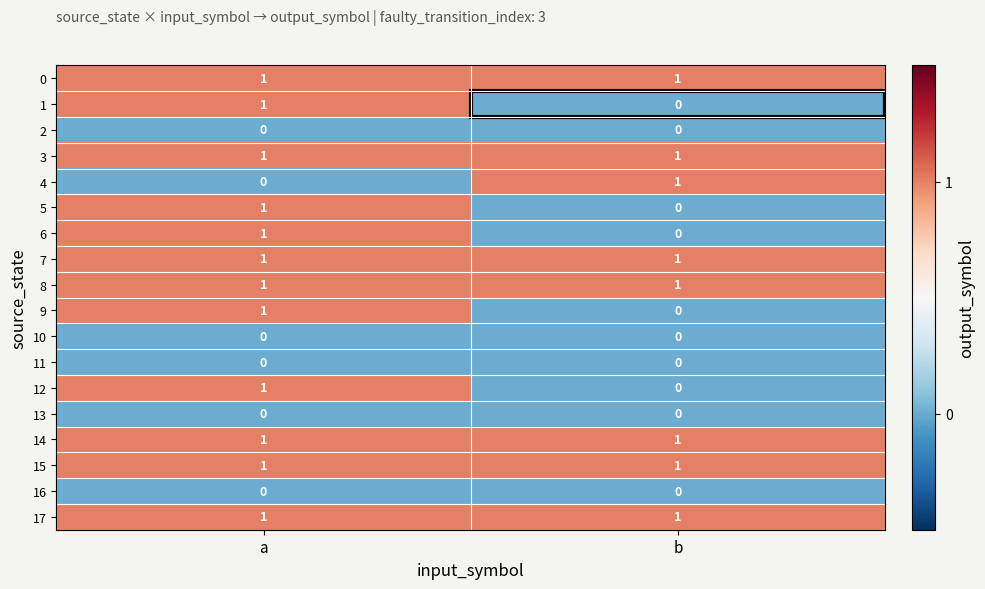

What is the total value across all series at a?

12